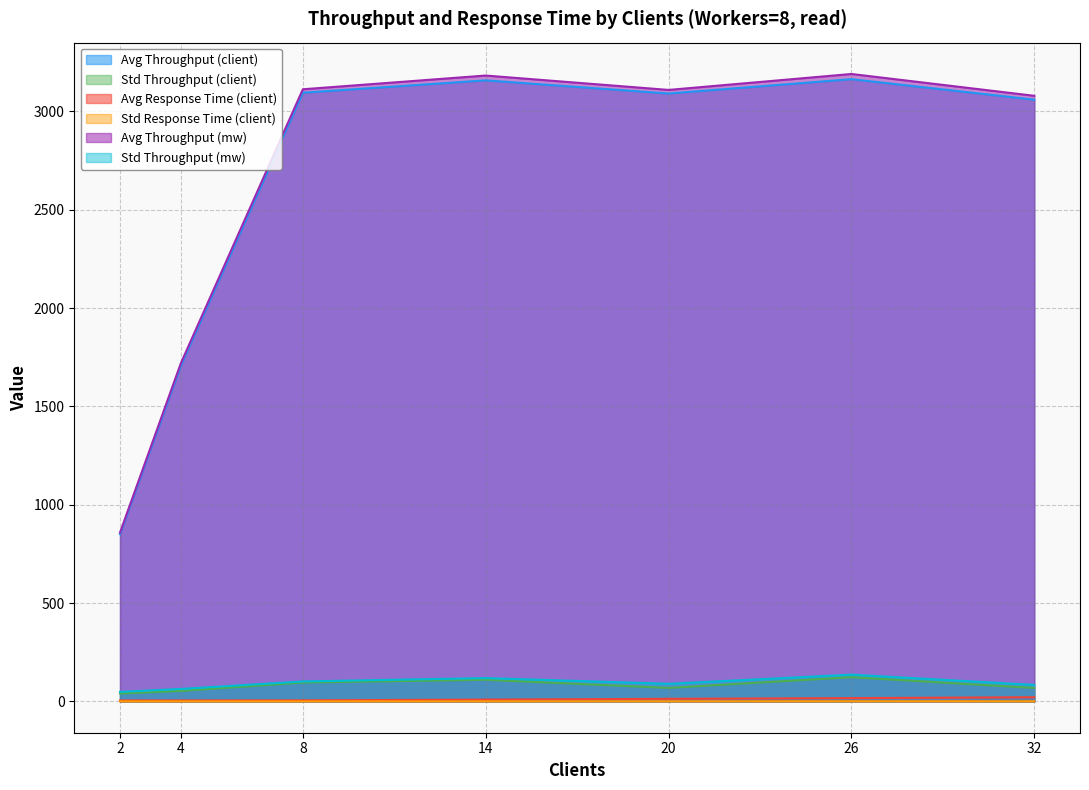

At which label is Avg Response Time (client) closest to 12?

20